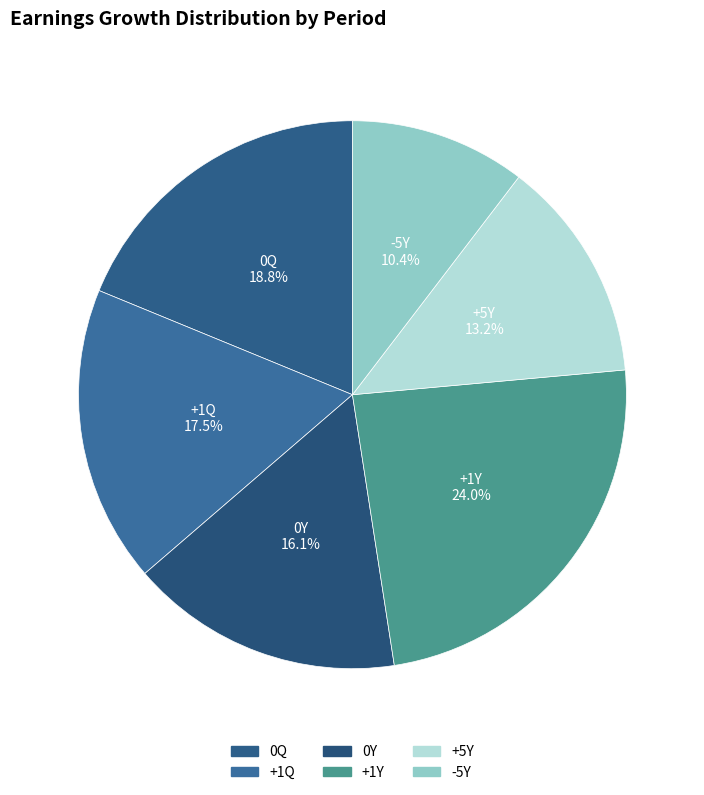

Which category has the smallest portion of the pie?

-5Y